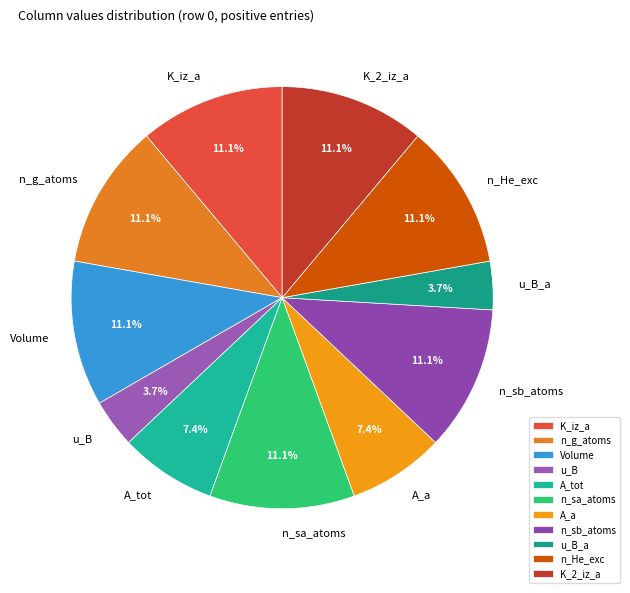

Do A_a and K_iz_a together represent more than half of the pie?

No